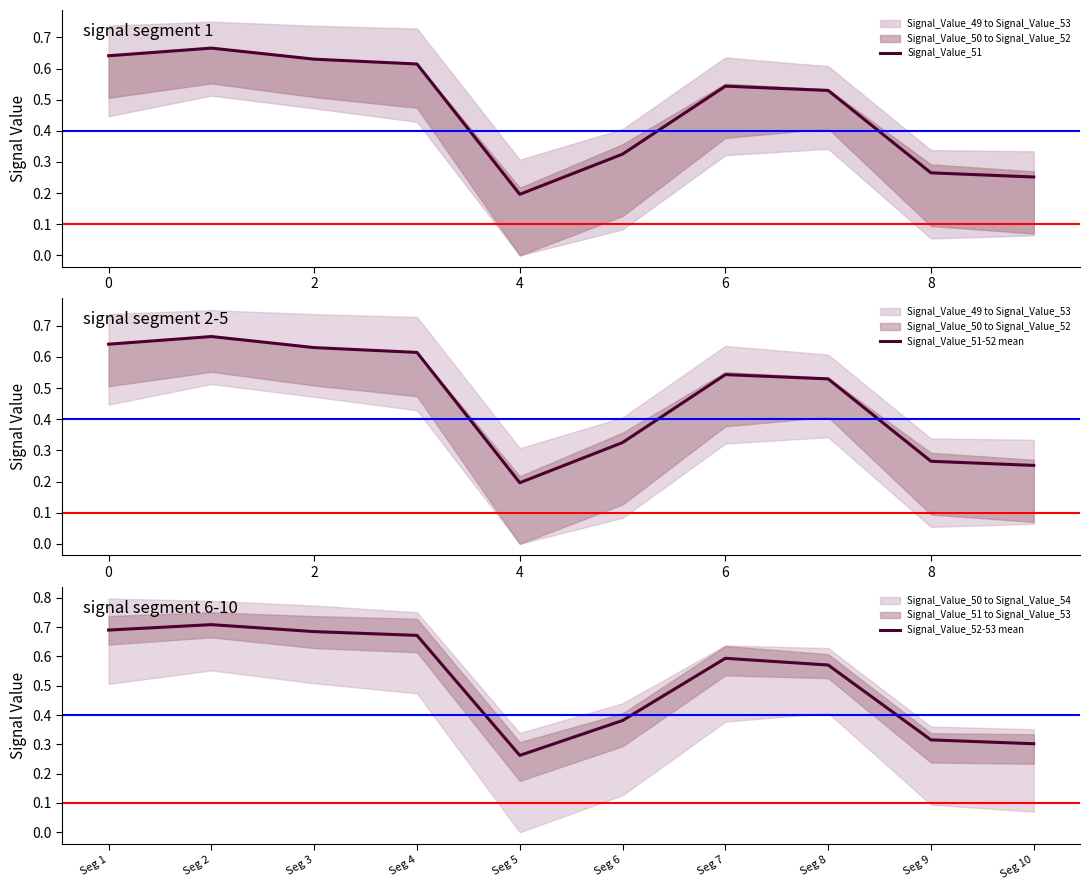

How many distinct data groups are displayed?

3